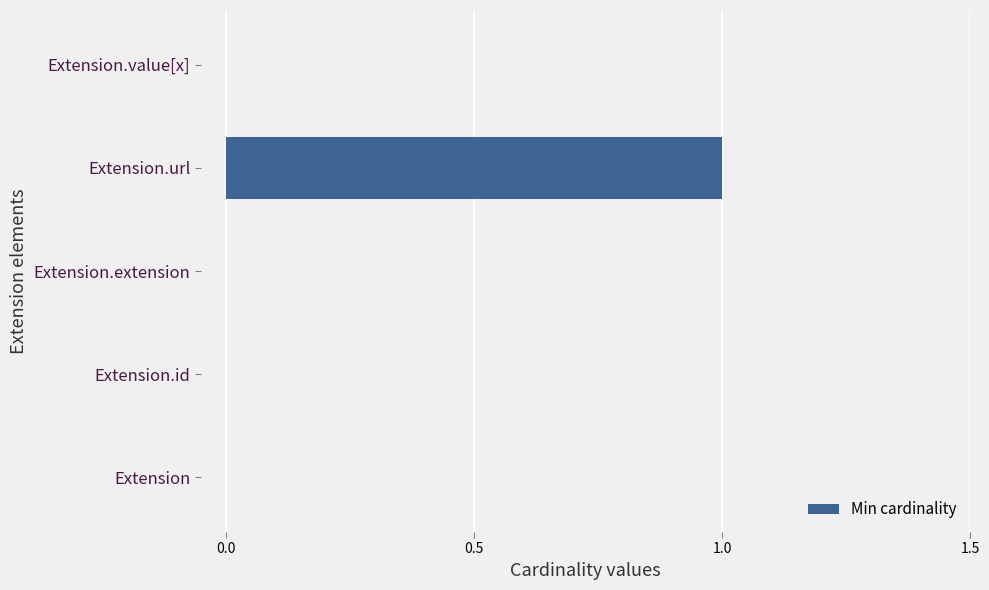

Between Extension.value[x] and Extension.url, which is larger?

Extension.url